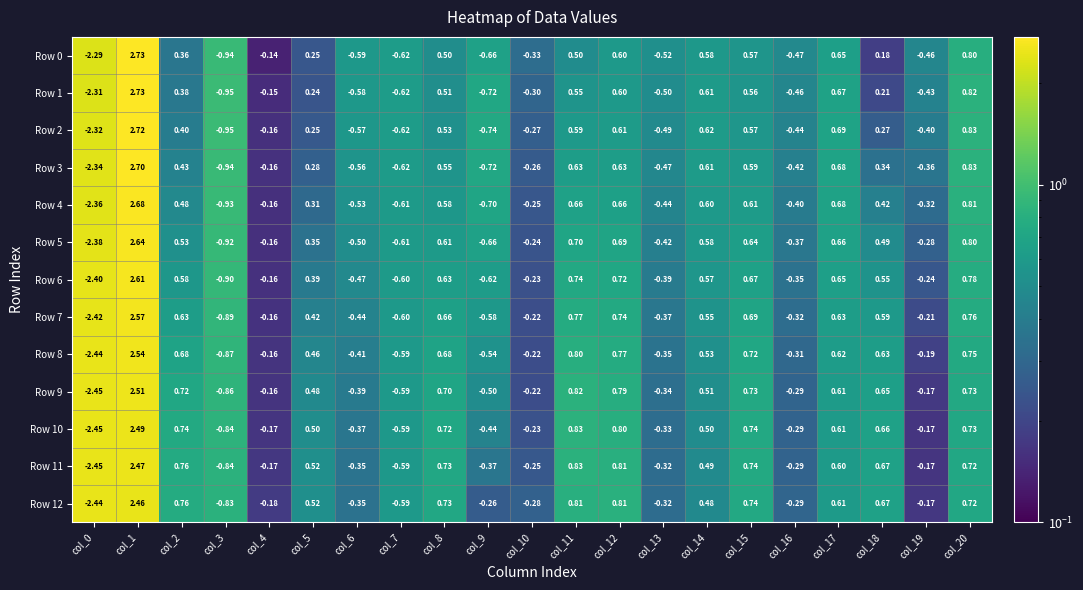

Reading left to right, extract all data points from this chart.

Row 0: col_0=-2.3	col_1=2.7	col_2=0.4	col_3=-0.9	col_4=-0.1	col_5=0.2	col_6=-0.6	col_7=-0.6	col_8=0.5	col_9=-0.7	col_10=-0.3	col_11=0.5	col_12=0.6	col_13=-0.5	col_14=0.6	col_15=0.6	col_16=-0.5	col_17=0.7	col_18=0.2	col_19=-0.5	col_20=0.8
Row 1: col_0=-2.3	col_1=2.7	col_2=0.4	col_3=-0.9	col_4=-0.1	col_5=0.2	col_6=-0.6	col_7=-0.6	col_8=0.5	col_9=-0.7	col_10=-0.3	col_11=0.6	col_12=0.6	col_13=-0.5	col_14=0.6	col_15=0.6	col_16=-0.5	col_17=0.7	col_18=0.2	col_19=-0.4	col_20=0.8
Row 2: col_0=-2.3	col_1=2.7	col_2=0.4	col_3=-0.9	col_4=-0.2	col_5=0.2	col_6=-0.6	col_7=-0.6	col_8=0.5	col_9=-0.7	col_10=-0.3	col_11=0.6	col_12=0.6	col_13=-0.5	col_14=0.6	col_15=0.6	col_16=-0.4	col_17=0.7	col_18=0.3	col_19=-0.4	col_20=0.8
Row 3: col_0=-2.3	col_1=2.7	col_2=0.4	col_3=-0.9	col_4=-0.2	col_5=0.3	col_6=-0.6	col_7=-0.6	col_8=0.6	col_9=-0.7	col_10=-0.3	col_11=0.6	col_12=0.6	col_13=-0.5	col_14=0.6	col_15=0.6	col_16=-0.4	col_17=0.7	col_18=0.3	col_19=-0.4	col_20=0.8
Row 4: col_0=-2.4	col_1=2.7	col_2=0.5	col_3=-0.9	col_4=-0.2	col_5=0.3	col_6=-0.5	col_7=-0.6	col_8=0.6	col_9=-0.7	col_10=-0.2	col_11=0.7	col_12=0.7	col_13=-0.4	col_14=0.6	col_15=0.6	col_16=-0.4	col_17=0.7	col_18=0.4	col_19=-0.3	col_20=0.8
Row 5: col_0=-2.4	col_1=2.6	col_2=0.5	col_3=-0.9	col_4=-0.2	col_5=0.3	col_6=-0.5	col_7=-0.6	col_8=0.6	col_9=-0.7	col_10=-0.2	col_11=0.7	col_12=0.7	col_13=-0.4	col_14=0.6	col_15=0.6	col_16=-0.4	col_17=0.7	col_18=0.5	col_19=-0.3	col_20=0.8
Row 6: col_0=-2.4	col_1=2.6	col_2=0.6	col_3=-0.9	col_4=-0.2	col_5=0.4	col_6=-0.5	col_7=-0.6	col_8=0.6	col_9=-0.6	col_10=-0.2	col_11=0.7	col_12=0.7	col_13=-0.4	col_14=0.6	col_15=0.7	col_16=-0.3	col_17=0.7	col_18=0.6	col_19=-0.2	col_20=0.8
Row 7: col_0=-2.4	col_1=2.6	col_2=0.6	col_3=-0.9	col_4=-0.2	col_5=0.4	col_6=-0.4	col_7=-0.6	col_8=0.7	col_9=-0.6	col_10=-0.2	col_11=0.8	col_12=0.7	col_13=-0.4	col_14=0.6	col_15=0.7	col_16=-0.3	col_17=0.6	col_18=0.6	col_19=-0.2	col_20=0.8
Row 8: col_0=-2.4	col_1=2.5	col_2=0.7	col_3=-0.9	col_4=-0.2	col_5=0.5	col_6=-0.4	col_7=-0.6	col_8=0.7	col_9=-0.5	col_10=-0.2	col_11=0.8	col_12=0.8	col_13=-0.3	col_14=0.5	col_15=0.7	col_16=-0.3	col_17=0.6	col_18=0.6	col_19=-0.2	col_20=0.8
Row 9: col_0=-2.5	col_1=2.5	col_2=0.7	col_3=-0.9	col_4=-0.2	col_5=0.5	col_6=-0.4	col_7=-0.6	col_8=0.7	col_9=-0.5	col_10=-0.2	col_11=0.8	col_12=0.8	col_13=-0.3	col_14=0.5	col_15=0.7	col_16=-0.3	col_17=0.6	col_18=0.7	col_19=-0.2	col_20=0.7
Row 10: col_0=-2.5	col_1=2.5	col_2=0.7	col_3=-0.8	col_4=-0.2	col_5=0.5	col_6=-0.4	col_7=-0.6	col_8=0.7	col_9=-0.4	col_10=-0.2	col_11=0.8	col_12=0.8	col_13=-0.3	col_14=0.5	col_15=0.7	col_16=-0.3	col_17=0.6	col_18=0.7	col_19=-0.2	col_20=0.7
Row 11: col_0=-2.5	col_1=2.5	col_2=0.8	col_3=-0.8	col_4=-0.2	col_5=0.5	col_6=-0.3	col_7=-0.6	col_8=0.7	col_9=-0.4	col_10=-0.2	col_11=0.8	col_12=0.8	col_13=-0.3	col_14=0.5	col_15=0.7	col_16=-0.3	col_17=0.6	col_18=0.7	col_19=-0.2	col_20=0.7
Row 12: col_0=-2.4	col_1=2.5	col_2=0.8	col_3=-0.8	col_4=-0.2	col_5=0.5	col_6=-0.3	col_7=-0.6	col_8=0.7	col_9=-0.3	col_10=-0.3	col_11=0.8	col_12=0.8	col_13=-0.3	col_14=0.5	col_15=0.7	col_16=-0.3	col_17=0.6	col_18=0.7	col_19=-0.2	col_20=0.7